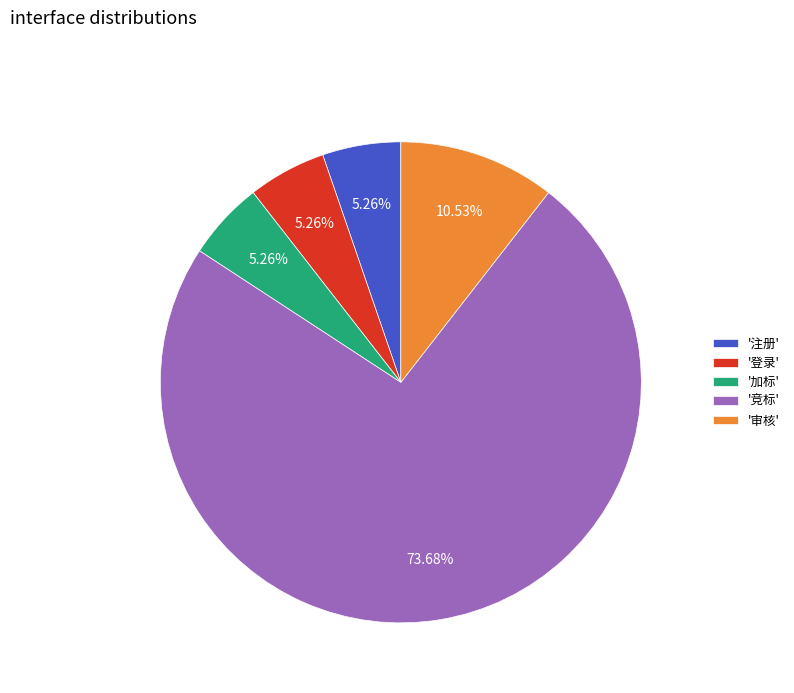

Which slice represents more than half of the pie?

'竞标'